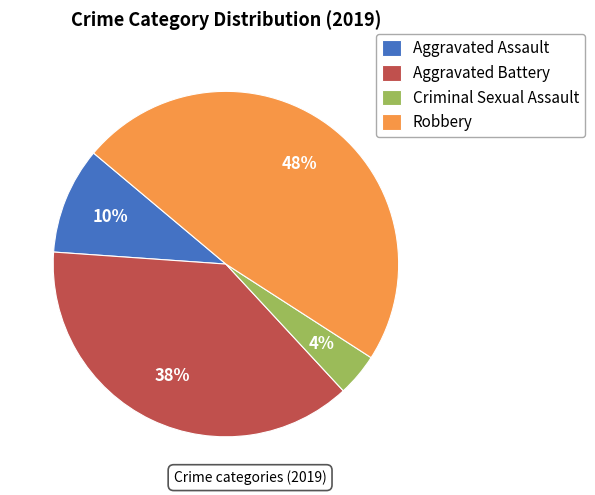

To the nearest percent, what is the difference between the Aggravated Assault and Criminal Sexual Assault slice percentages?

6%